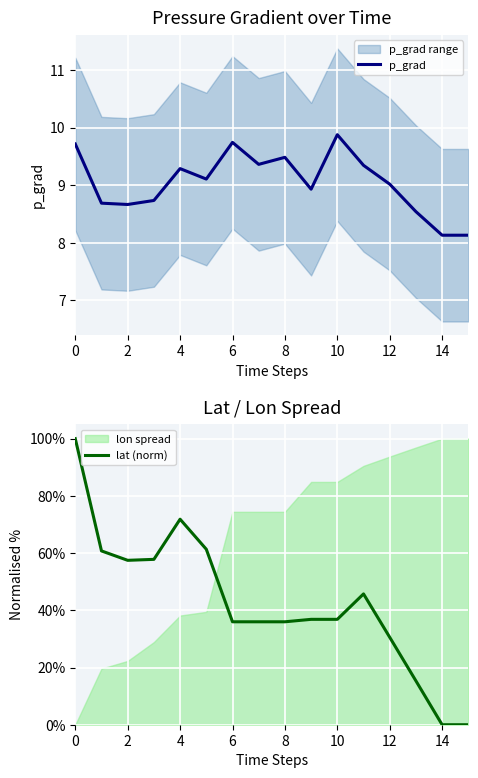

The value of p_grad at 2 is 8.7. True or false?

True